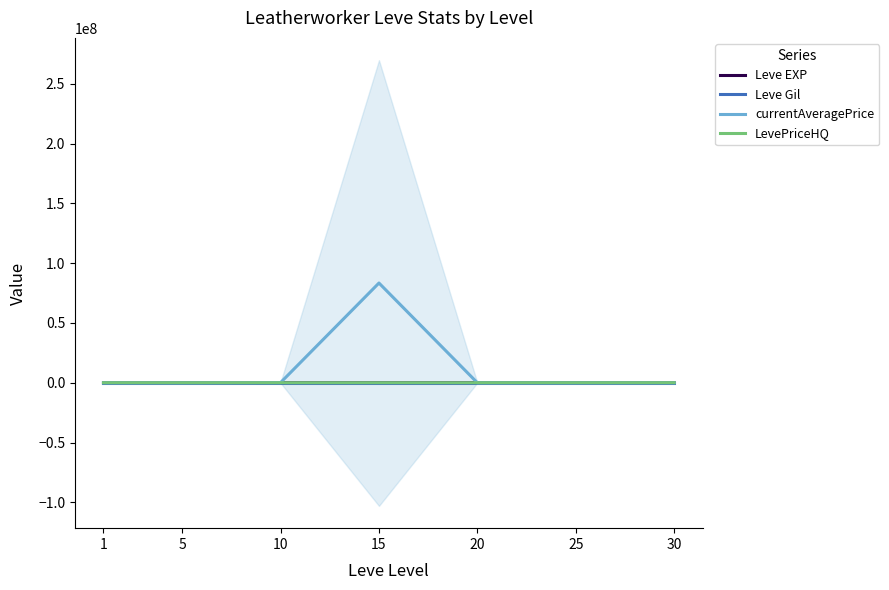

How many times do currentAveragePrice and Leve EXP cross each other?

3